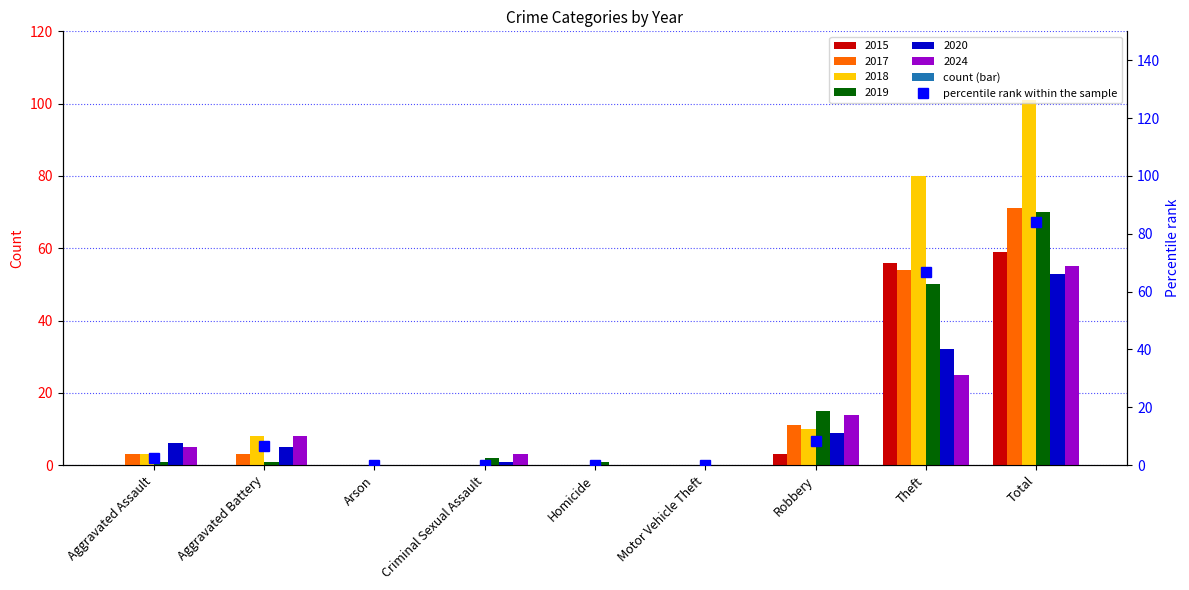

Which series has the largest total across all categories?

2018